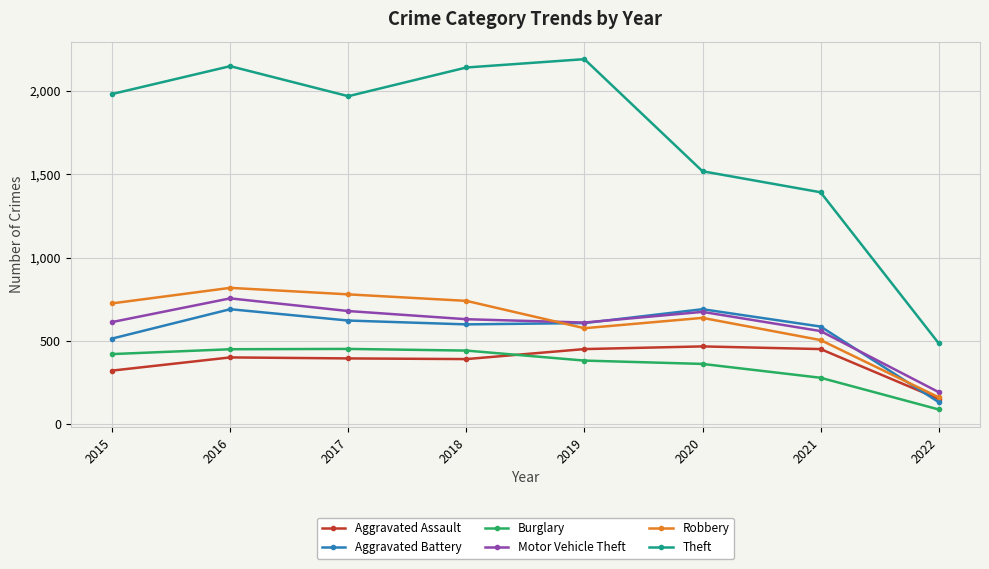

How many interior local peaks does the Robbery series have?

2